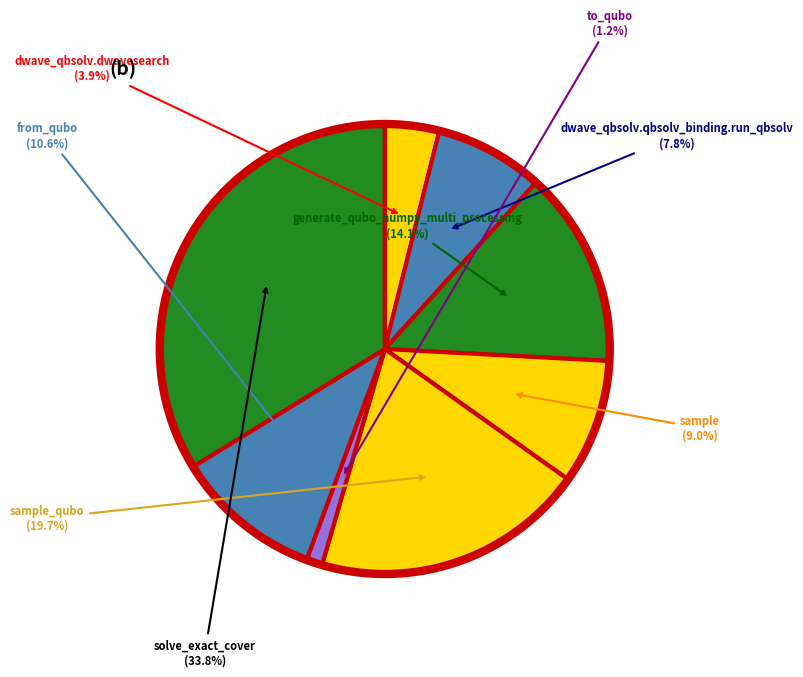

Rank the categories by value from lowest to highest.

to_qubo, dwave_qbsolv.dwavesearch, dwave_qbsolv.qbsolv_binding.run_qbsolv, sample, from_qubo, generate_qubo_numpy_multi_processing, sample_qubo, solve_exact_cover